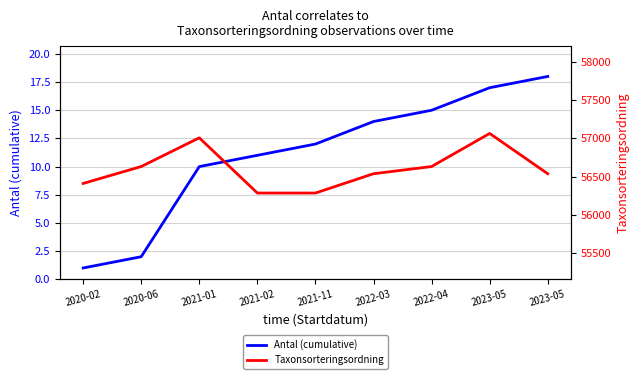

True or false: Taxonsorteringsordning and Antal (cumulative) cross at least once.

False